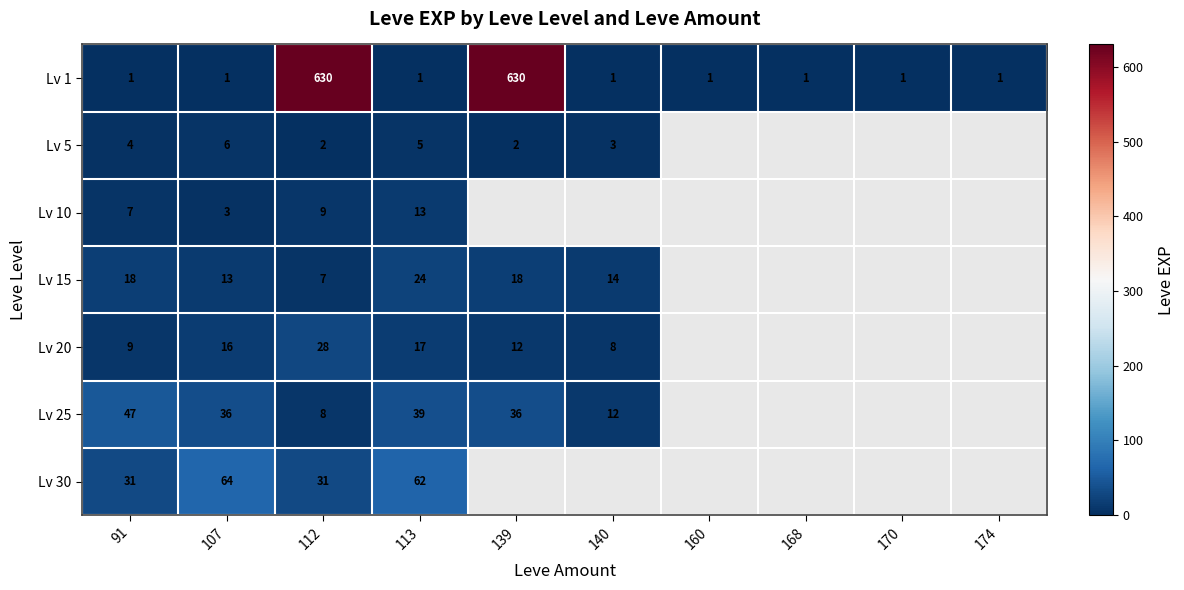

Is the value of Lv 20 at 113 greater than the value of Lv 5 at 140?

Yes